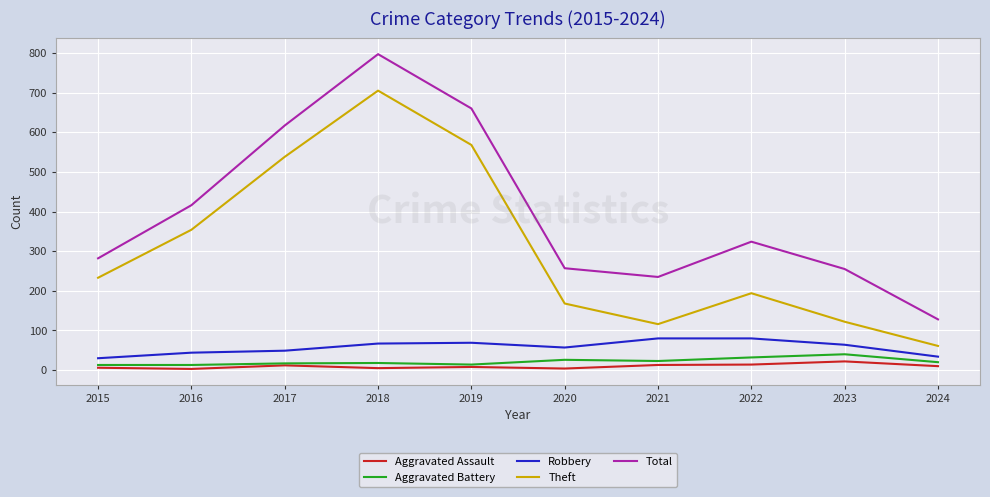

Between 2016 and 2024, which series saw the biggest shift?

Theft